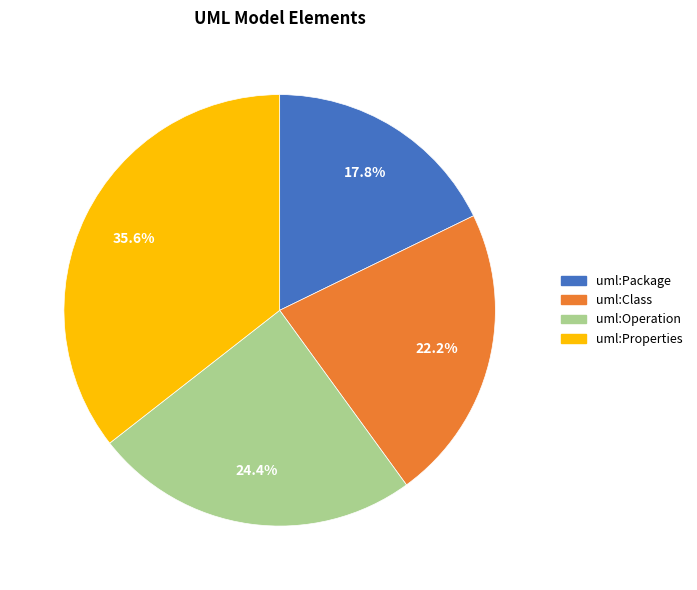

What percentage is the uml:Package slice, to the nearest percent?

18%